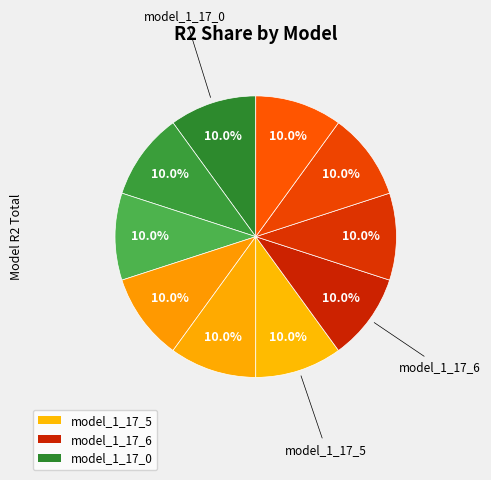

Count the number of slices in the pie.

10